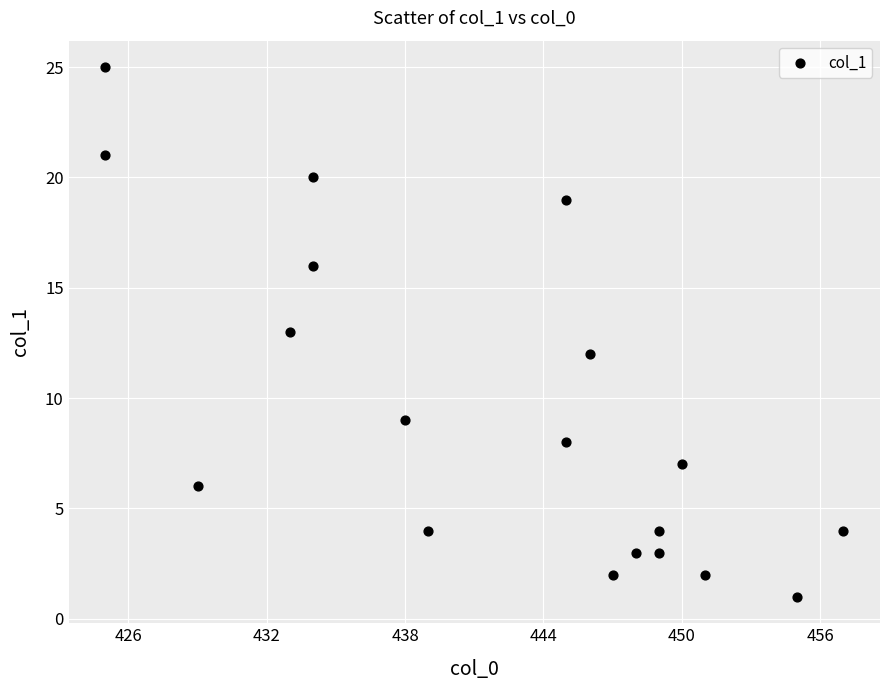

What is the range of X values (max minus min)?

32